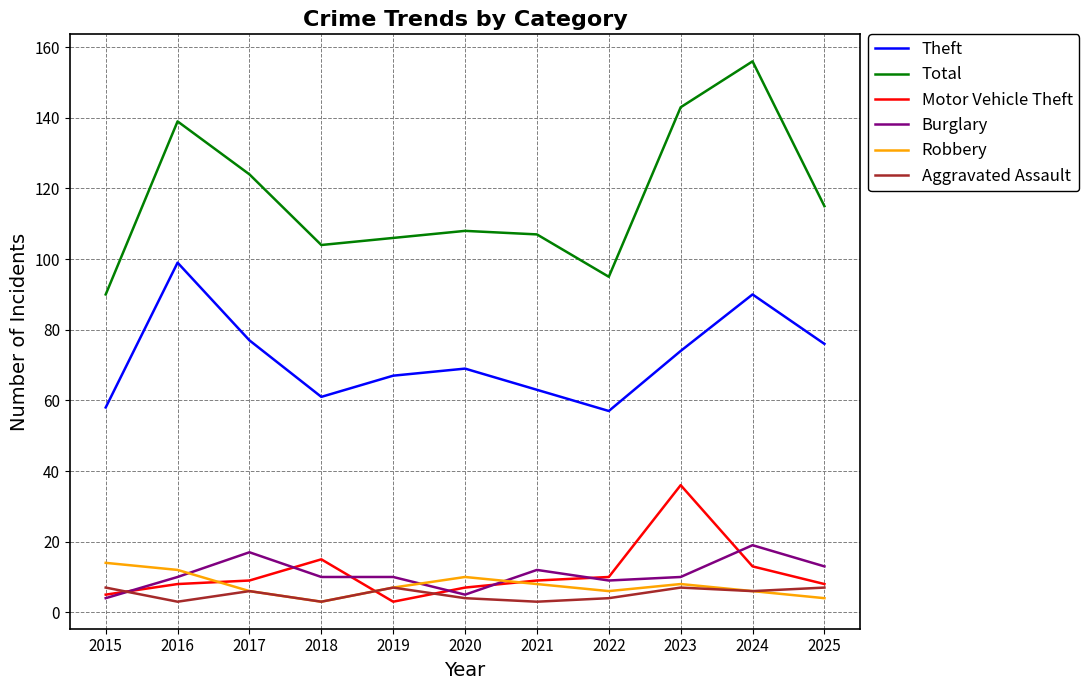

What is the smallest value displayed?

3